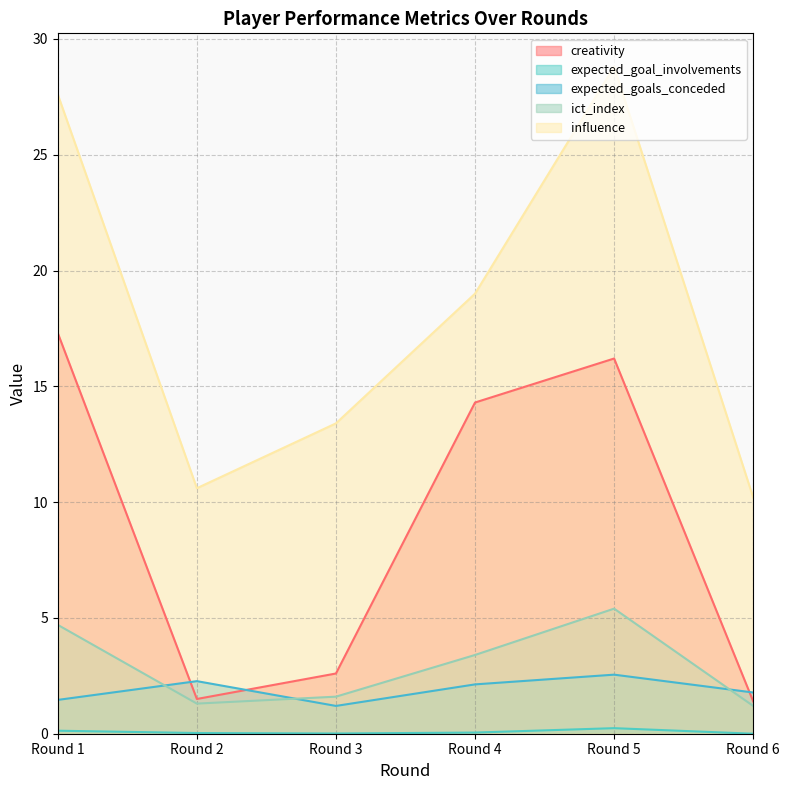

True or false: influence has more than 0 interior local peaks.

True